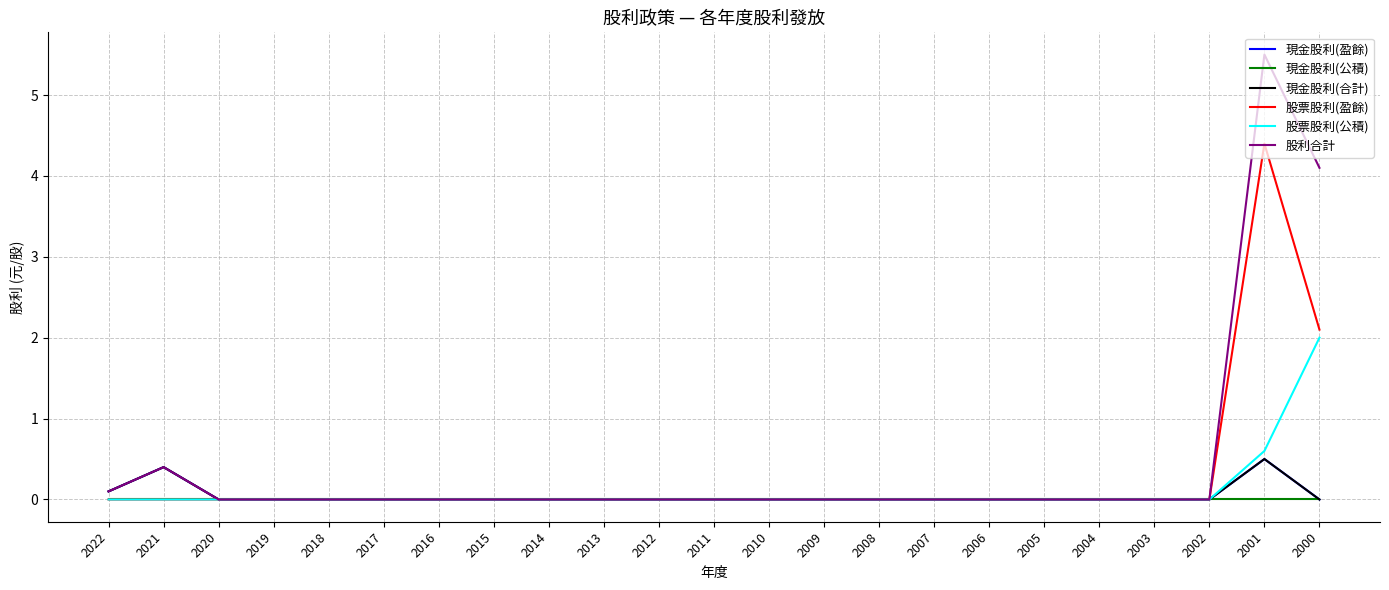

Does the chart display data point markers on the line(s)?

No